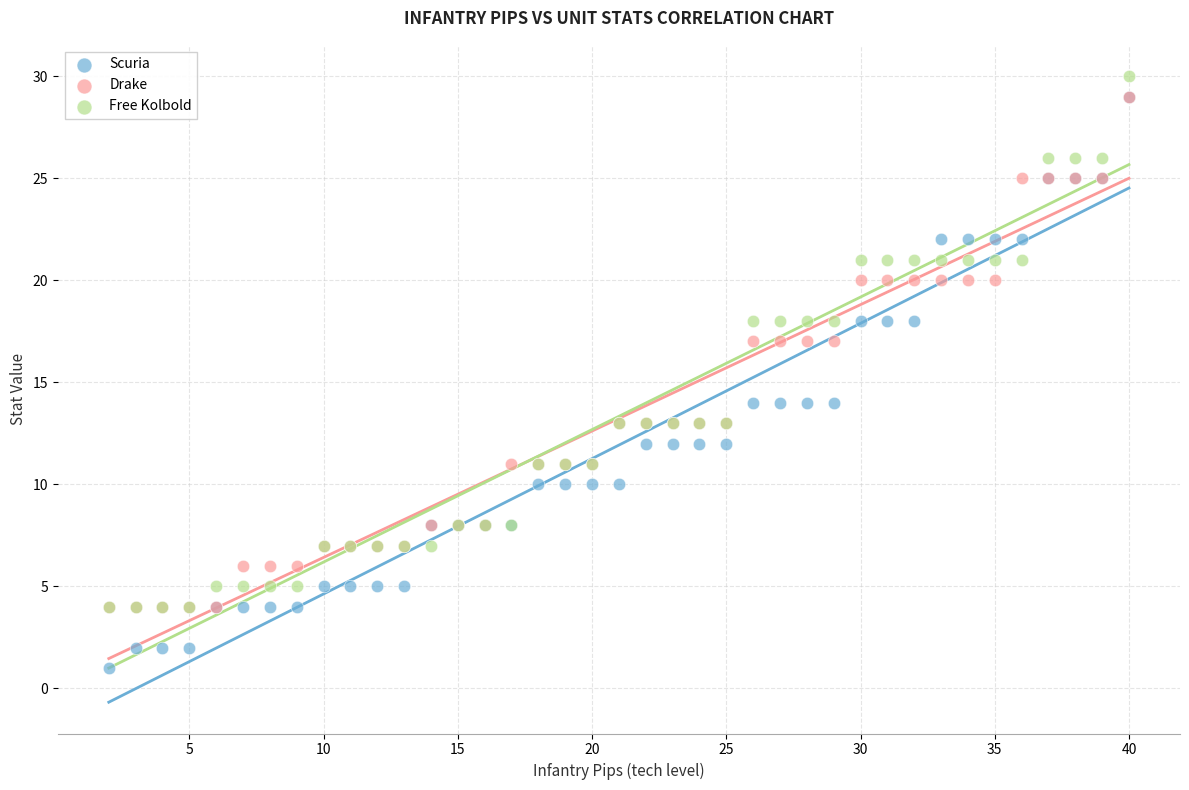

Which series has the largest Y range (max minus min)?

Scuria